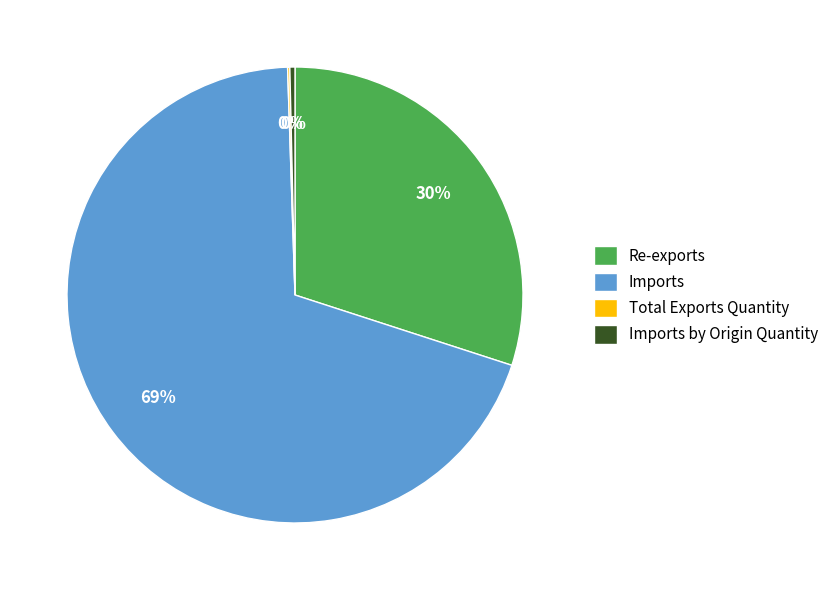

True or false: Re-exports accounts for 24% of the total.

False